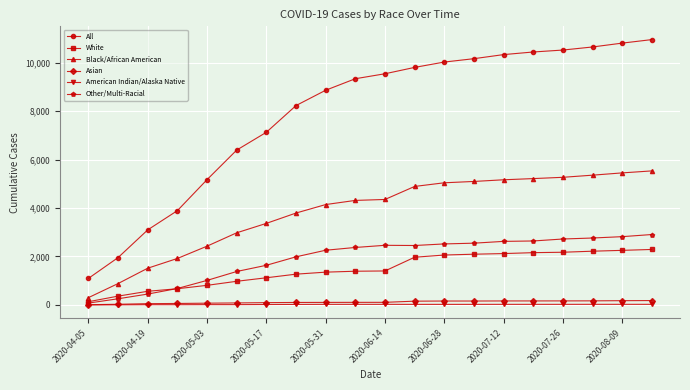

What is the greatest value displayed?

10946